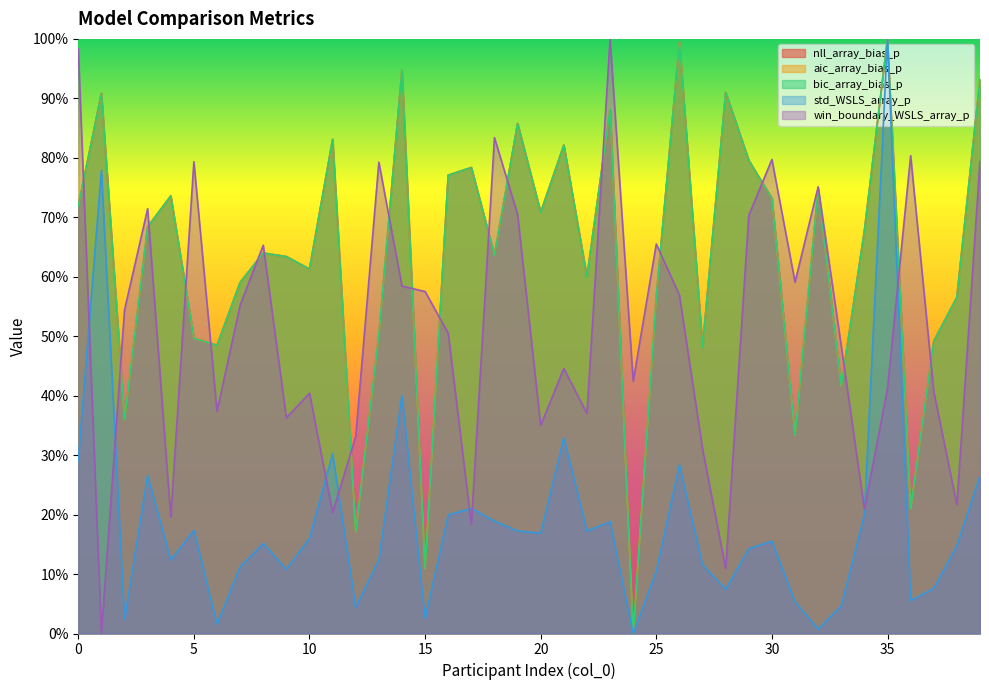

Is it true that aic_array_bias_p equals 49.6 at 24?

False